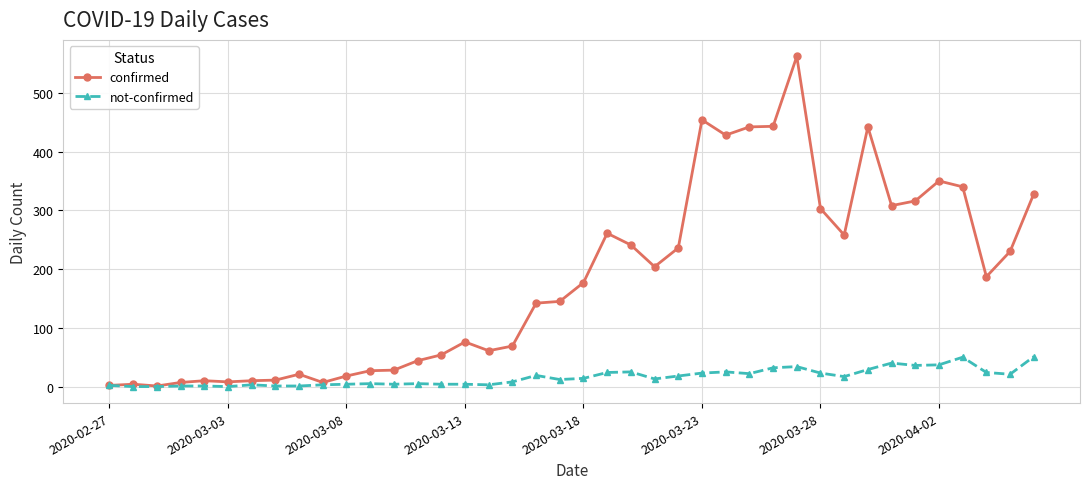

What is the maximum value shown in the chart?

562